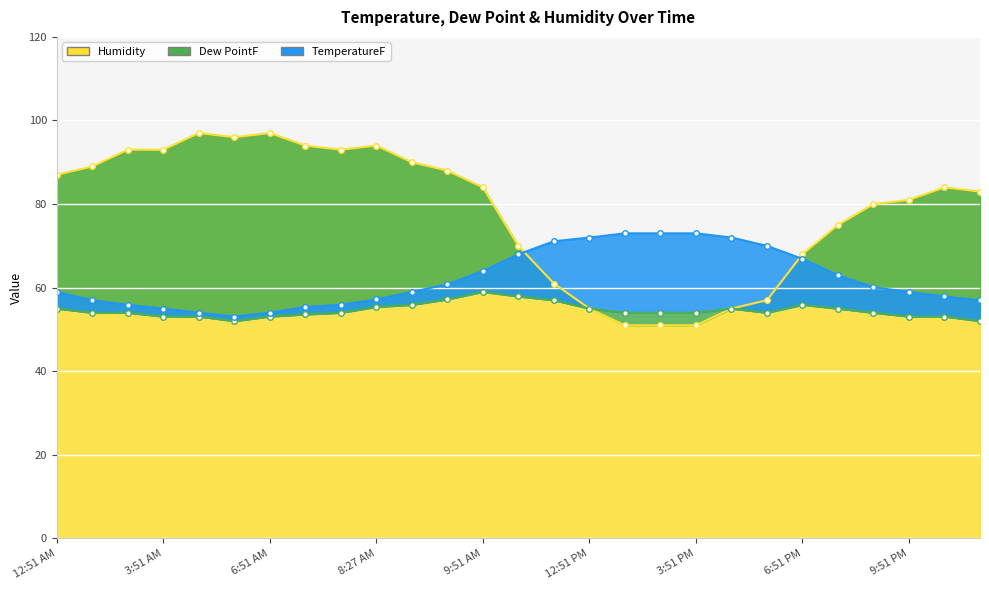

Reading left to right, list all the values displayed in this chart.

TemperatureF: 12:51 AM=59.0	1:51 AM=57.0	2:51 AM=55.9	3:51 AM=55.0	4:51 AM=54.0	5:51 AM=53.1	6:51 AM=54.0	7:13 AM=55.4	7:51 AM=55.9	8:27 AM=57.2	8:51 AM=59.0	9:09 AM=60.8	9:51 AM=64.0	10:51 AM=68.0	11:51 AM=71.1	12:51 PM=72.0	1:51 PM=73.0	2:51 PM=73.0	3:51 PM=73.0	4:51 PM=72.0	5:51 PM=70.0	6:51 PM=66.9	7:51 PM=63.0	8:51 PM=60.1	9:51 PM=59.0	10:51 PM=57.9	11:51 PM=57.0
Dew PointF: 12:51 AM=55.0	1:51 AM=54.0	2:51 AM=54.0	3:51 AM=53.1	4:51 AM=53.1	5:51 AM=52.0	6:51 AM=53.1	7:13 AM=53.6	7:51 AM=54.0	8:27 AM=55.4	8:51 AM=55.9	9:09 AM=57.2	9:51 AM=59.0	10:51 AM=57.9	11:51 AM=57.0	12:51 PM=55.0	1:51 PM=54.0	2:51 PM=54.0	3:51 PM=54.0	4:51 PM=55.0	5:51 PM=54.0	6:51 PM=55.9	7:51 PM=55.0	8:51 PM=54.0	9:51 PM=53.1	10:51 PM=53.1	11:51 PM=52.0
Humidity: 12:51 AM=87.0	1:51 AM=89.0	2:51 AM=93.0	3:51 AM=93.0	4:51 AM=97.0	5:51 AM=96.0	6:51 AM=97.0	7:13 AM=94.0	7:51 AM=93.0	8:27 AM=94.0	8:51 AM=90.0	9:09 AM=88.0	9:51 AM=84.0	10:51 AM=70.0	11:51 AM=61.0	12:51 PM=55.0	1:51 PM=51.0	2:51 PM=51.0	3:51 PM=51.0	4:51 PM=55.0	5:51 PM=57.0	6:51 PM=68.0	7:51 PM=75.0	8:51 PM=80.0	9:51 PM=81.0	10:51 PM=84.0	11:51 PM=83.0